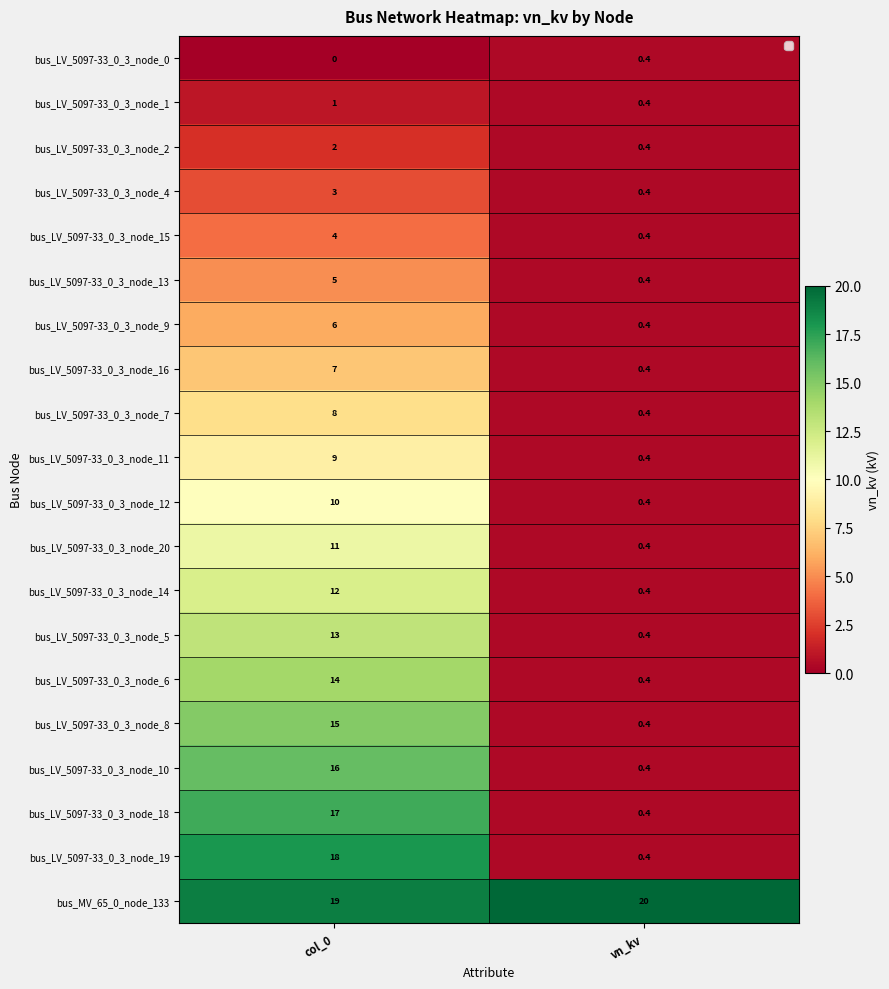

List the series in order of their peak value, lowest first.

bus_LV_5097-33_0_3_node_0, bus_LV_5097-33_0_3_node_1, bus_LV_5097-33_0_3_node_2, bus_LV_5097-33_0_3_node_4, bus_LV_5097-33_0_3_node_15, bus_LV_5097-33_0_3_node_13, bus_LV_5097-33_0_3_node_9, bus_LV_5097-33_0_3_node_16, bus_LV_5097-33_0_3_node_7, bus_LV_5097-33_0_3_node_11, bus_LV_5097-33_0_3_node_12, bus_LV_5097-33_0_3_node_20, bus_LV_5097-33_0_3_node_14, bus_LV_5097-33_0_3_node_5, bus_LV_5097-33_0_3_node_6, bus_LV_5097-33_0_3_node_8, bus_LV_5097-33_0_3_node_10, bus_LV_5097-33_0_3_node_18, bus_LV_5097-33_0_3_node_19, bus_MV_65_0_node_133